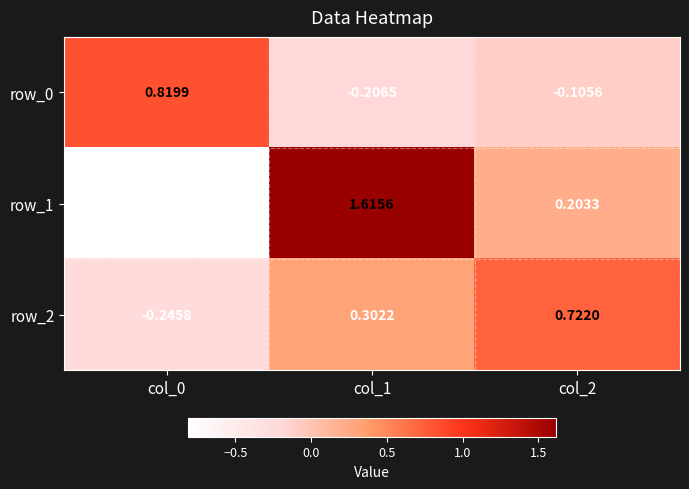

Which series has the largest total across all categories?

row_1